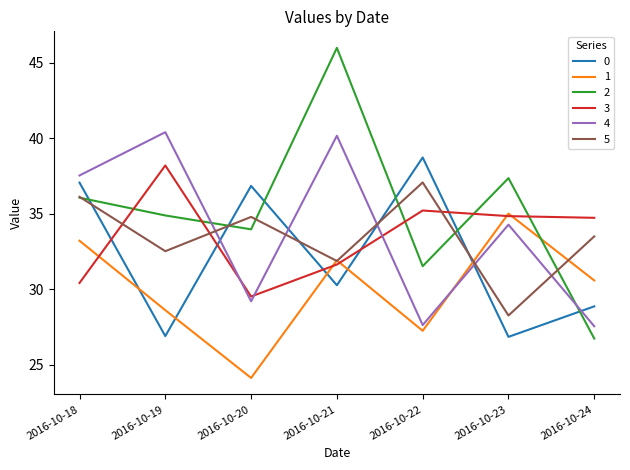

How many interior local valleys does the 0 series have?

3